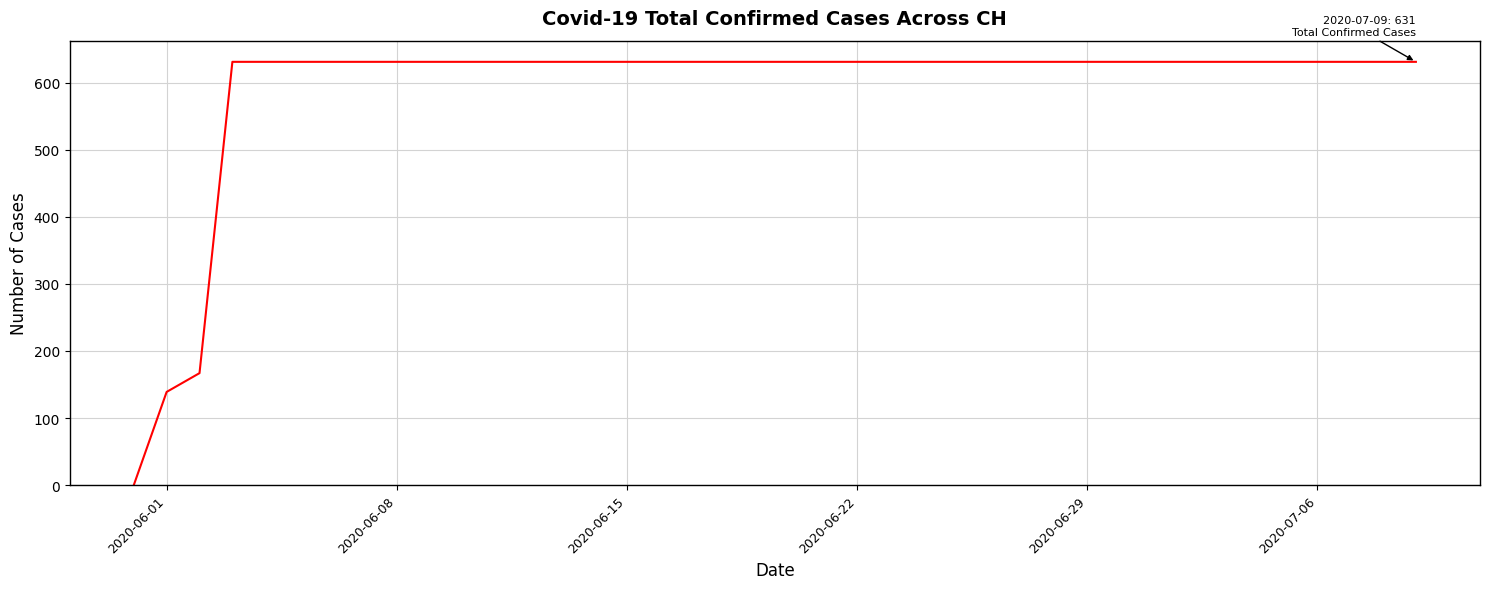

What is the maximum value shown in the chart?

631